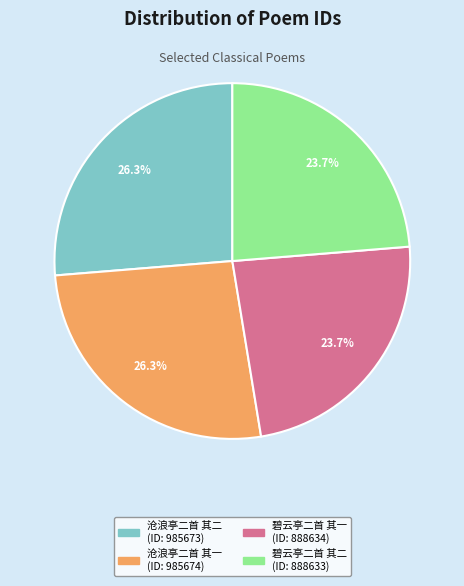

Is there a majority slice in this chart?

No